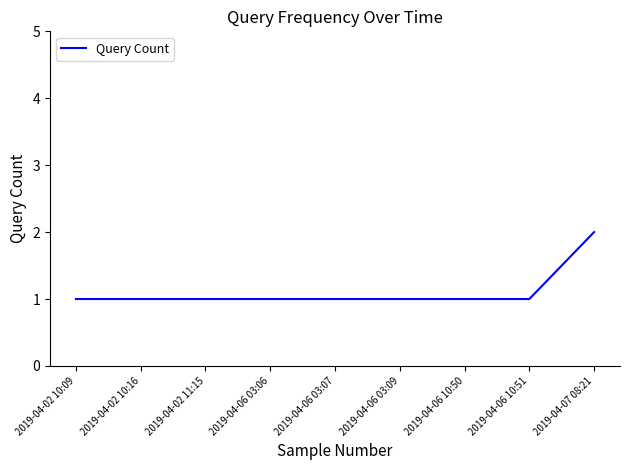

What is the ratio of the value at 2019-04-06 10:50 to the value at 2019-04-07 08:21?

0.5